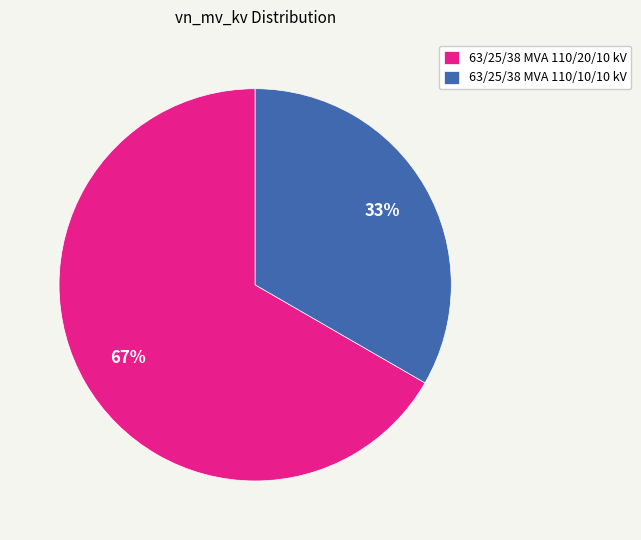

To the nearest percent, what is the combined percentage of 63/25/38 MVA 110/20/10 kV and 63/25/38 MVA 110/10/10 kV?

100%